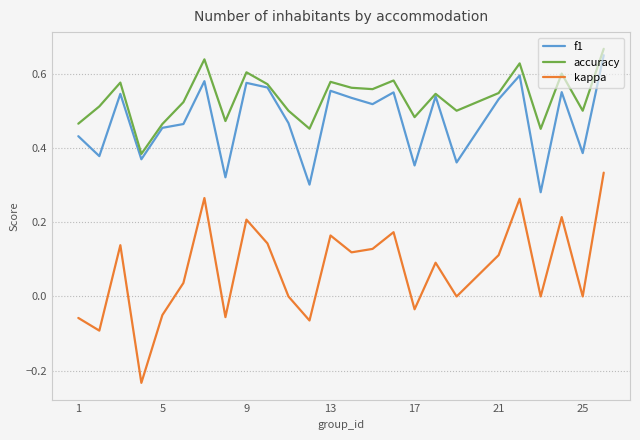

What are all the series names shown in the legend?

f1, accuracy, kappa